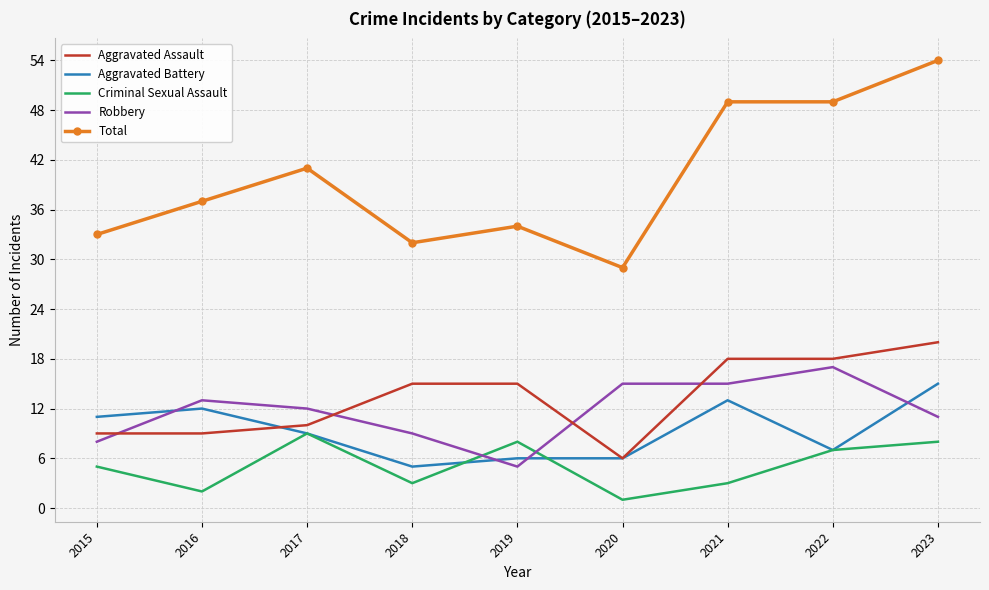

True or false: Aggravated Assault and Total cross at least once.

False